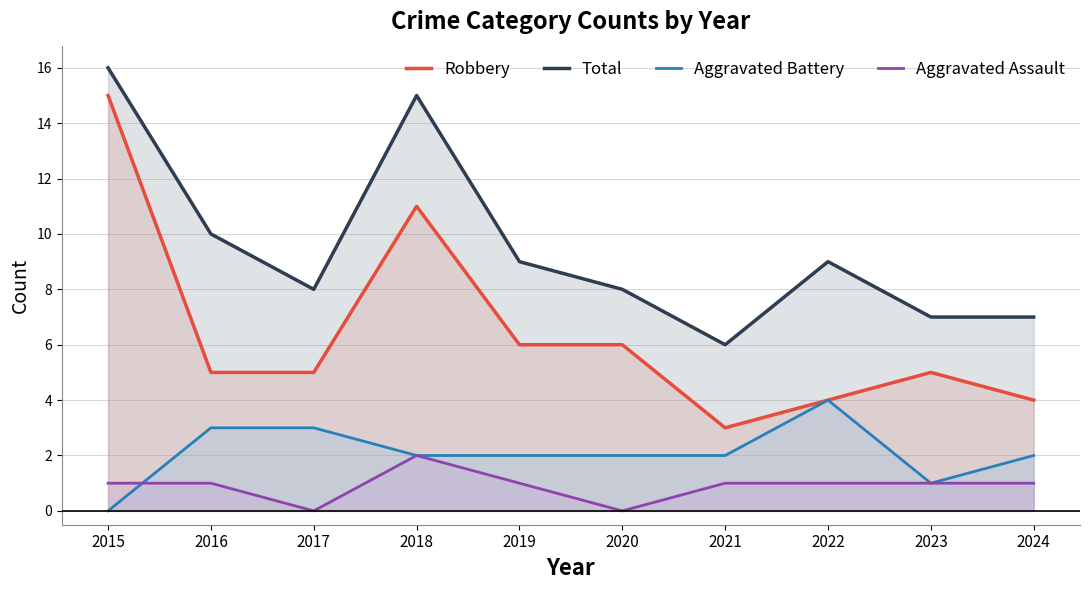

Reading left to right, what are all the values shown in this chart?

Robbery: 15	5	5	11	6	6	3	4	5	4
Total: 16	10	8	15	9	8	6	9	7	7
Aggravated Battery: 0	3	3	2	2	2	2	4	1	2
Aggravated Assault: 1	1	0	2	1	0	1	1	1	1